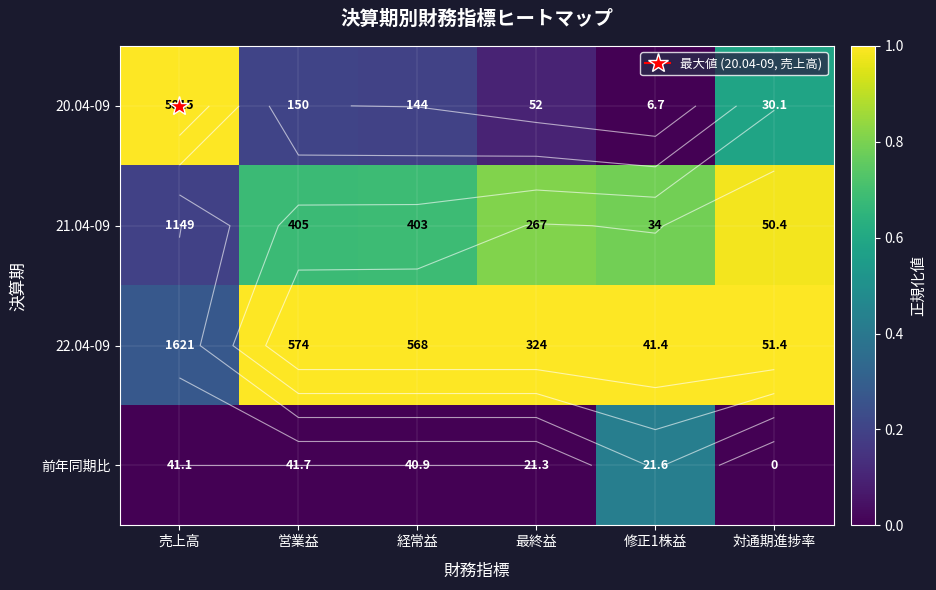

How many 前年同期比 values are between 0 and 1?

6